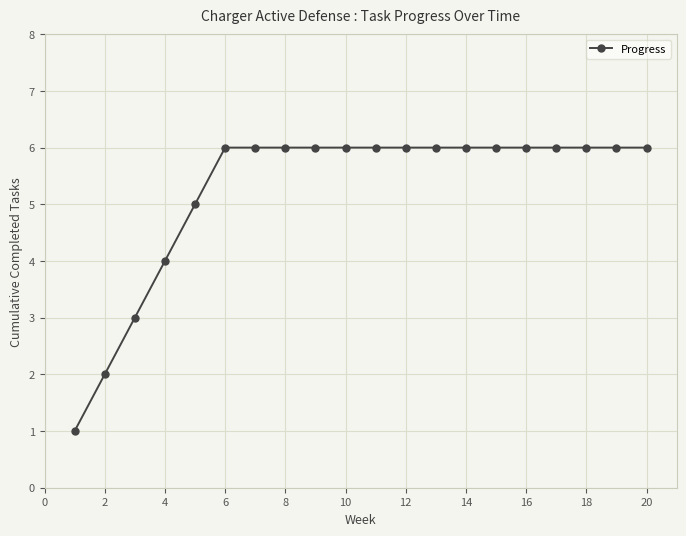

What is the average value?

5